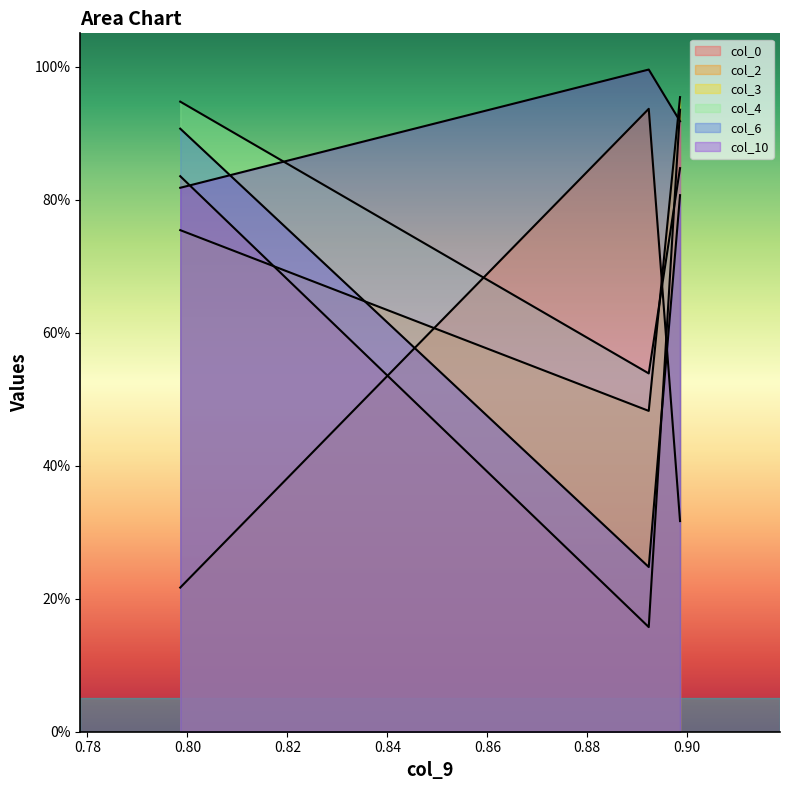

Where is col_2 nearest to the value 0?

0.7985564581669075